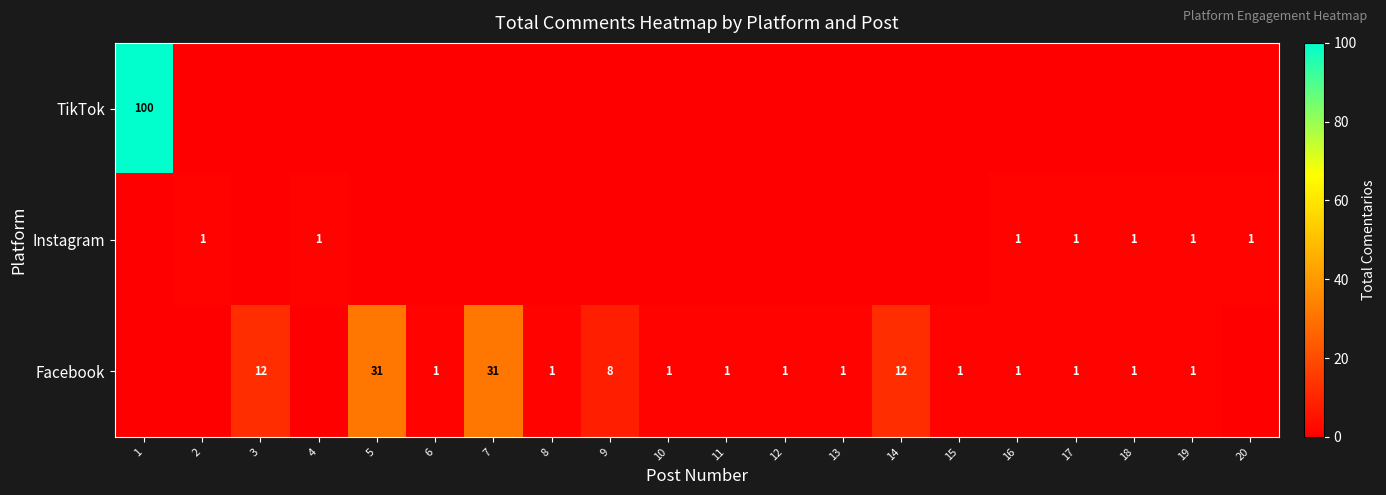

Is it true that Facebook equals 1 at 13?

True